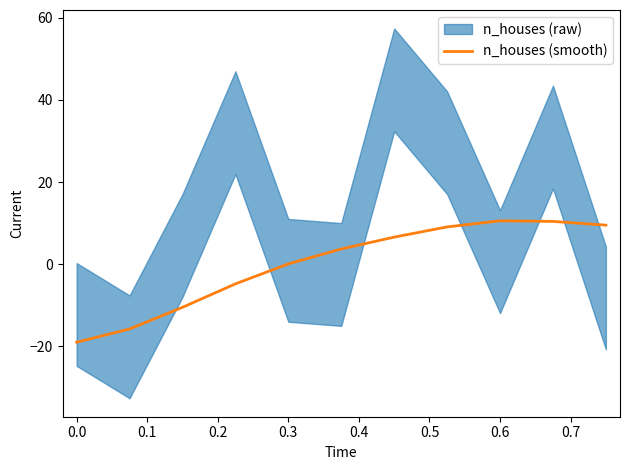

What is the lowest value of the n_houses (smooth) series?

-19.0